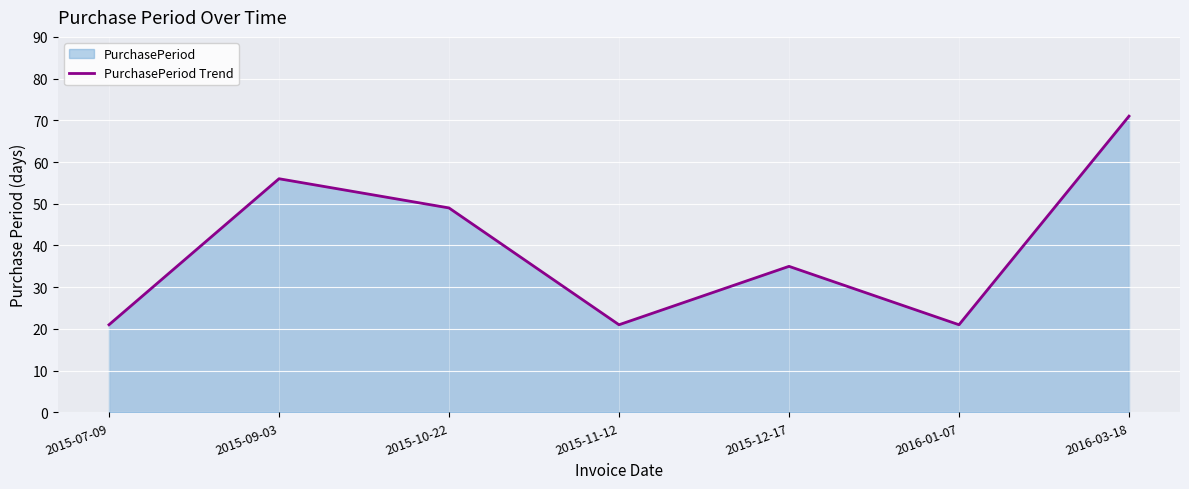

True or false: the data shows 35 at 2015-12-17.

True